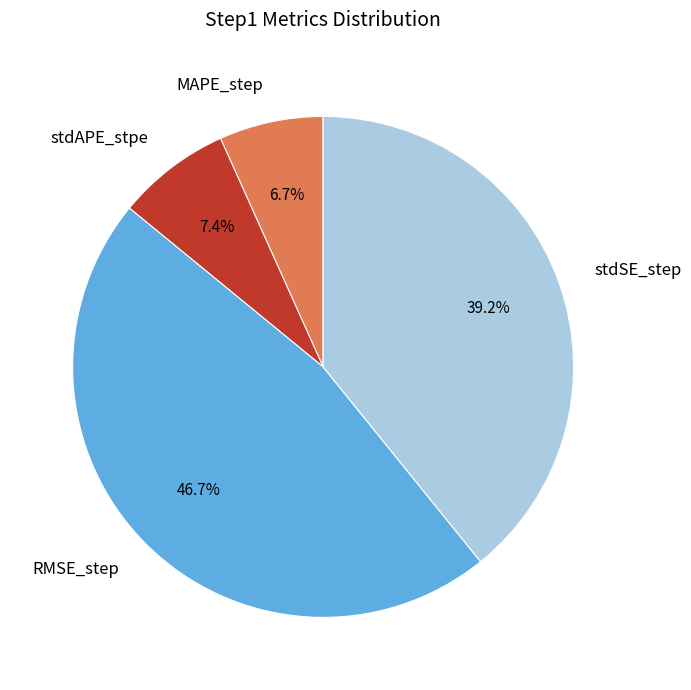

To the nearest percent, what portion does MAPE_step represent?

7%